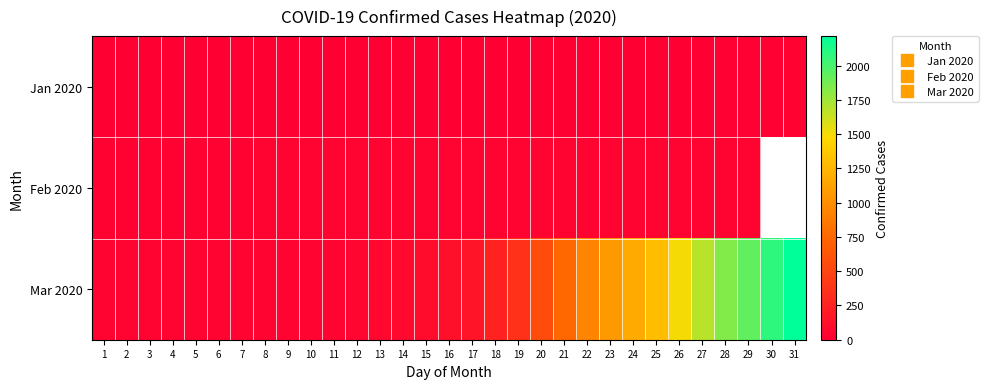

What is the sum of the Mar 2020 values at 9 and 31?

2251.0